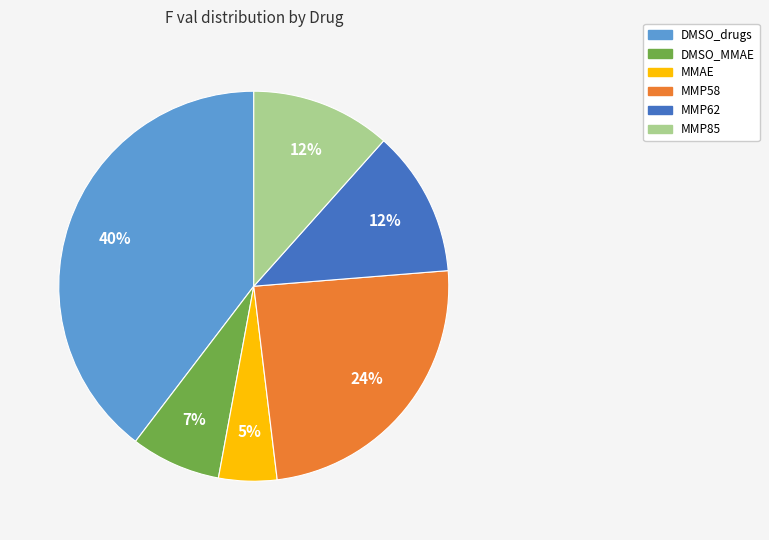

Does MMP85 represent more than half of the total?

No